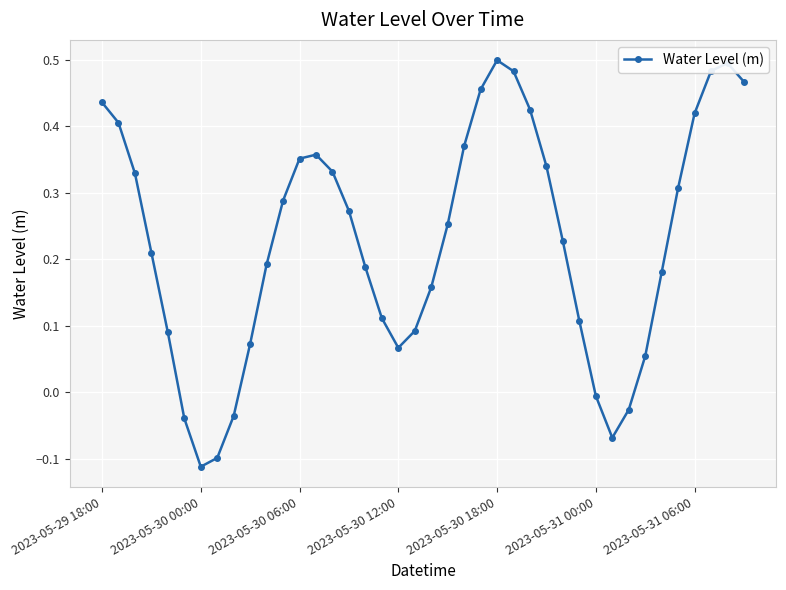

What is the difference between the second highest and second lowest values?

0.6